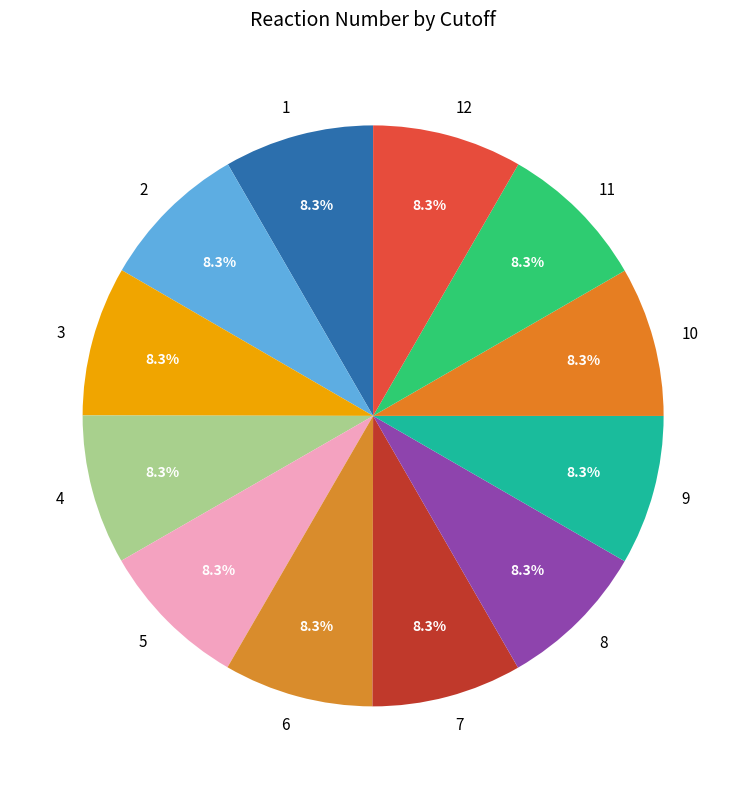

What is the ratio of the value at 5 to the value at 9?

1.0